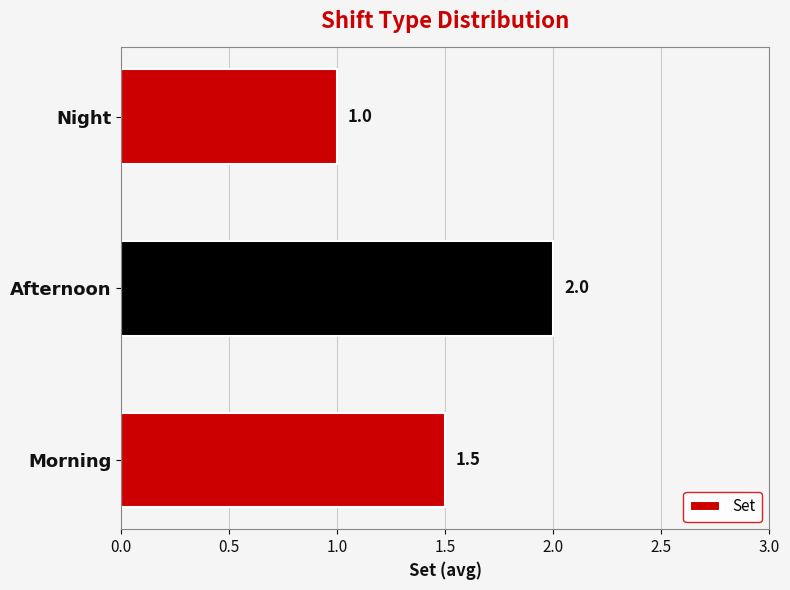

Rank the categories by value from lowest to highest.

Night, Morning, Afternoon